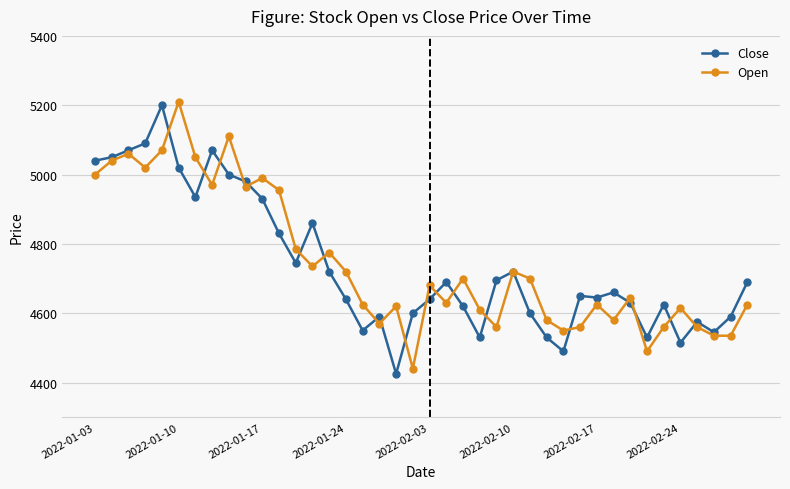

What is the maximum value shown in the chart?

5210